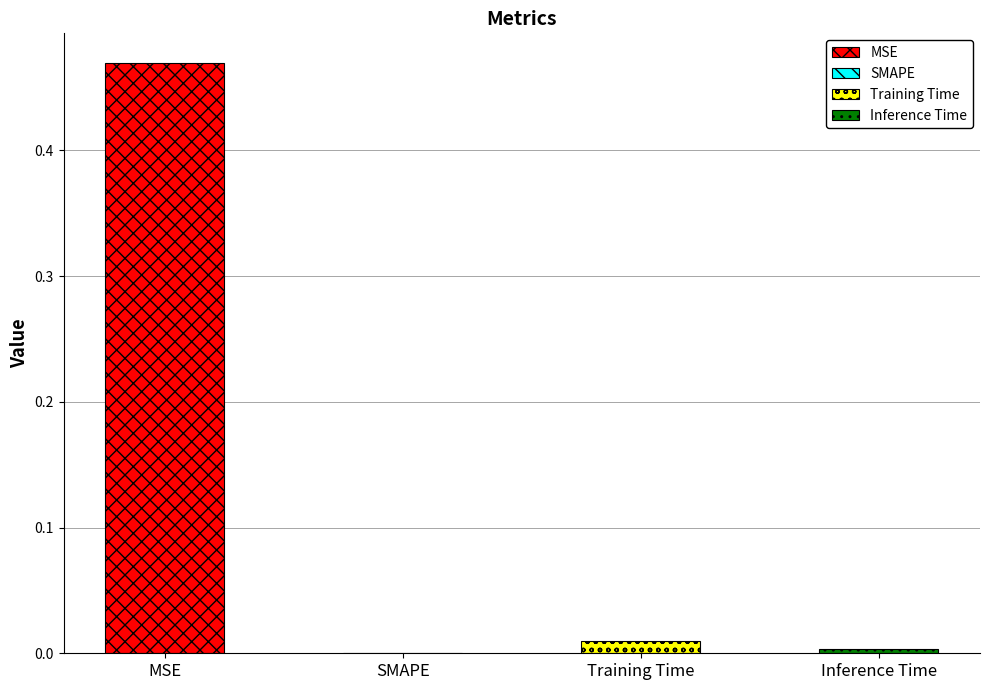

How many bars are there in total?

4